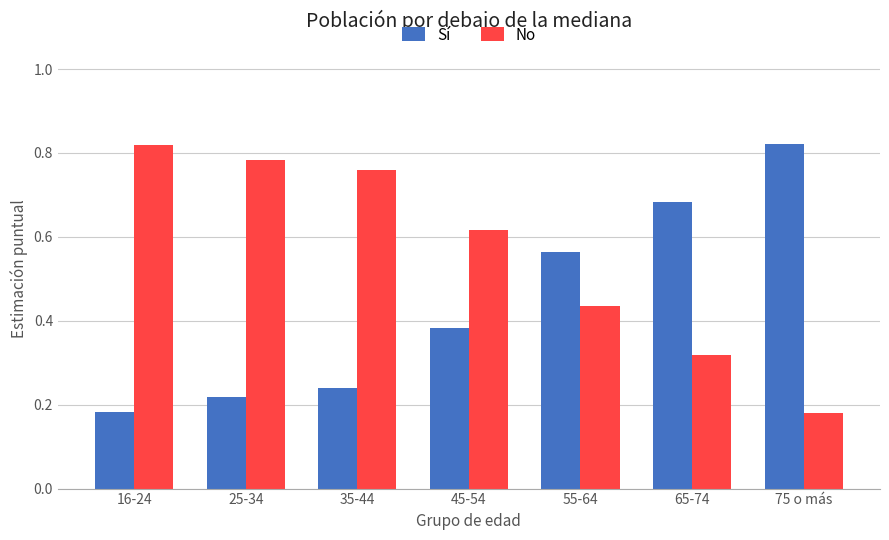

What is the difference between the highest and lowest values at 35-44?

0.5